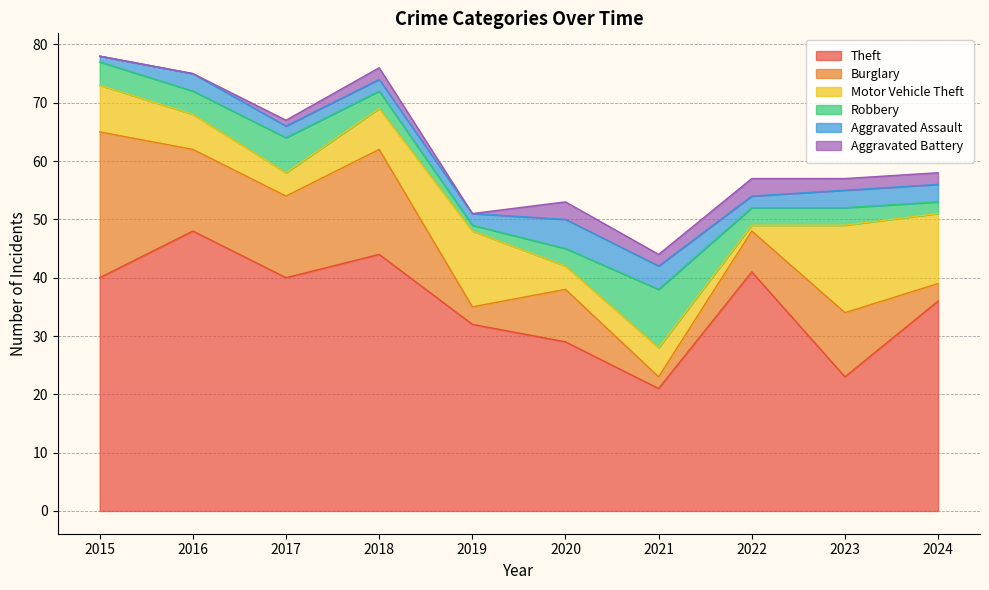

At which category is the sum across all series the highest?

2015